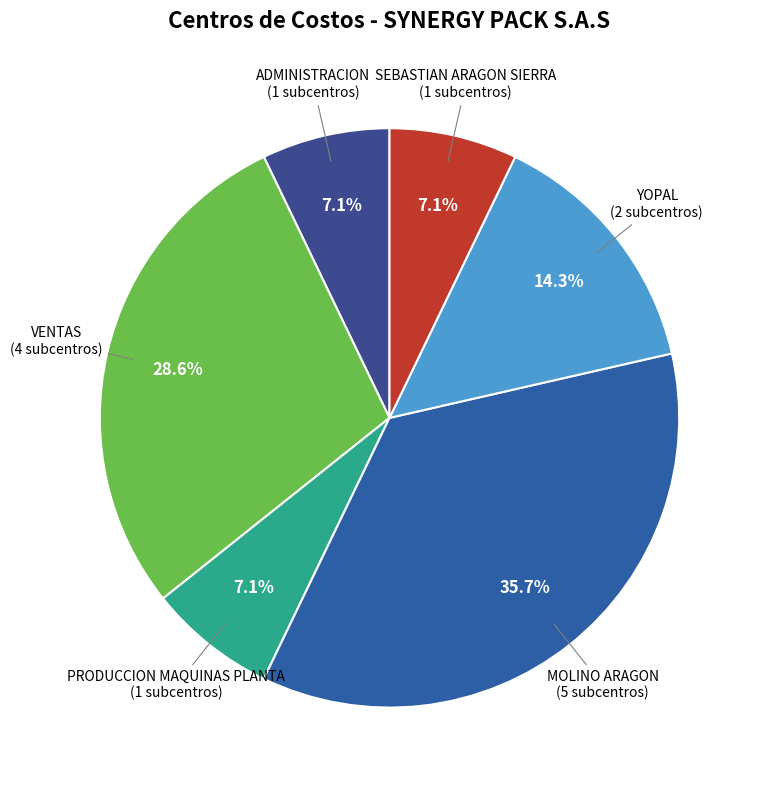

Does any single category account for the majority?

No